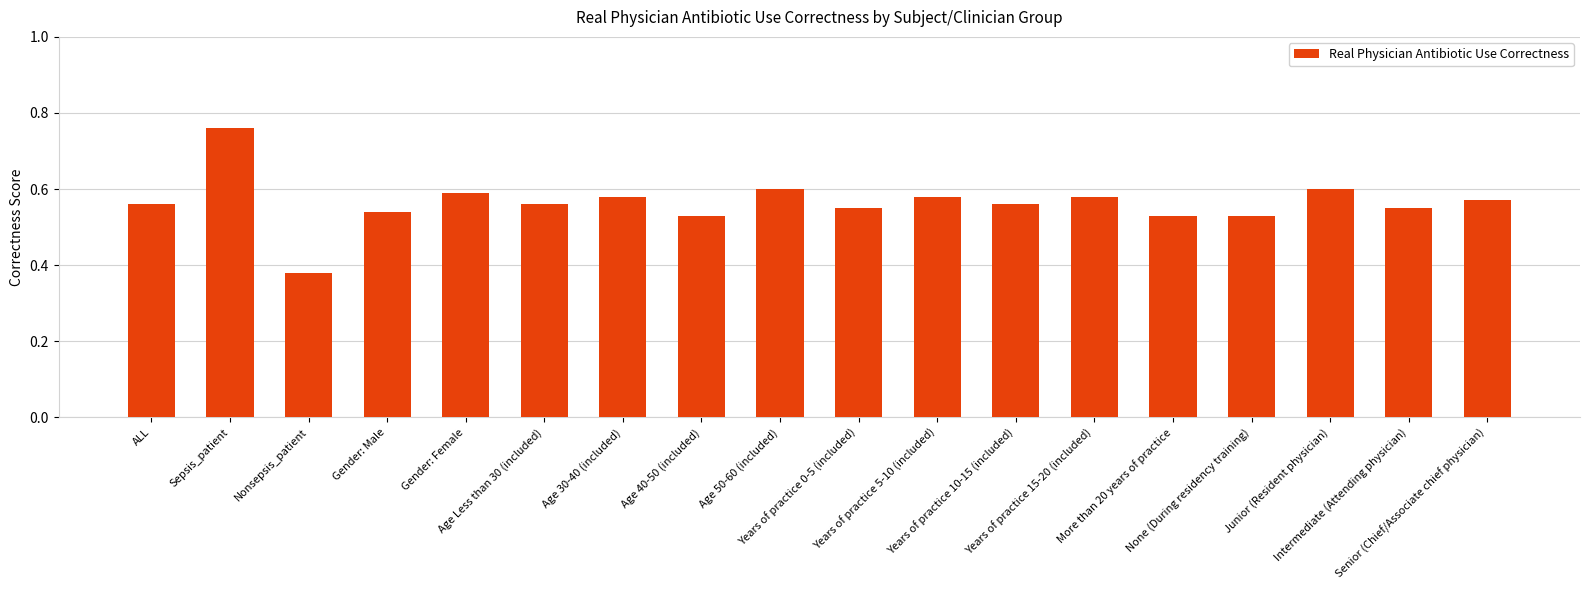

What is the average value?

0.6